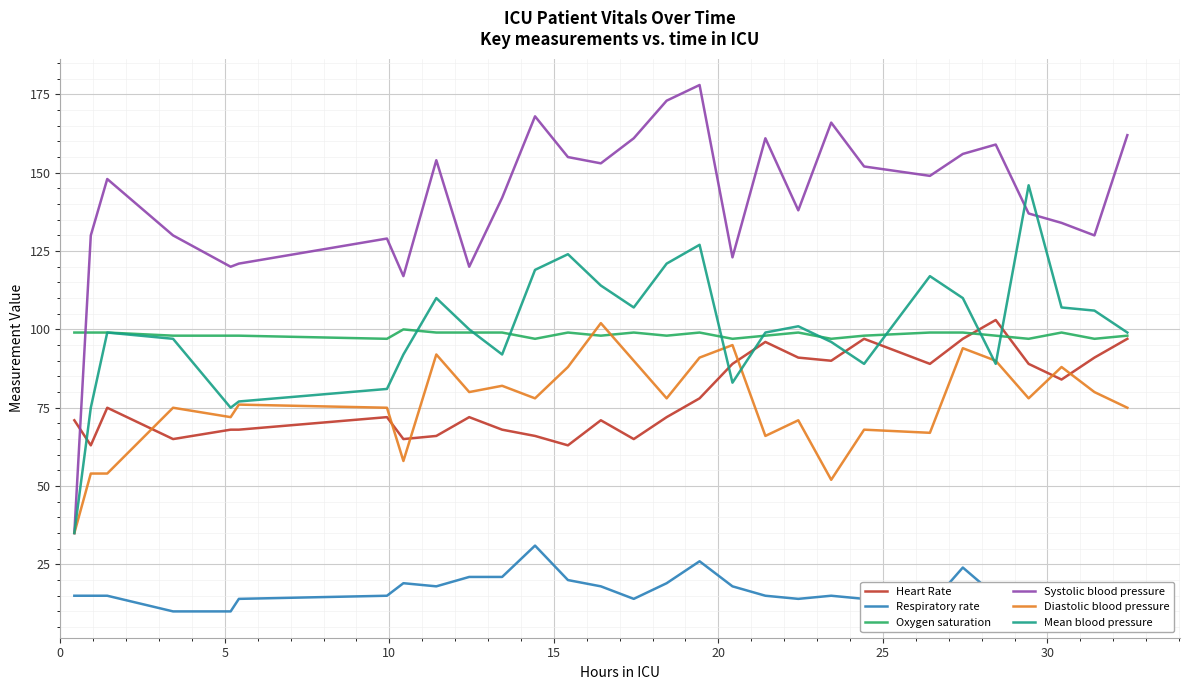

What is the minimum value shown in the chart?

10